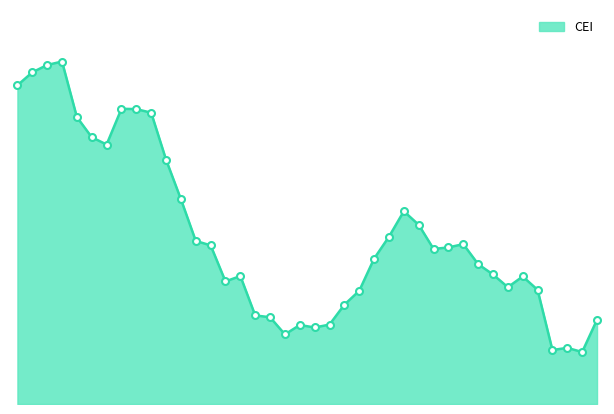

At which category does the chart reach its minimum across all series?

1953-07